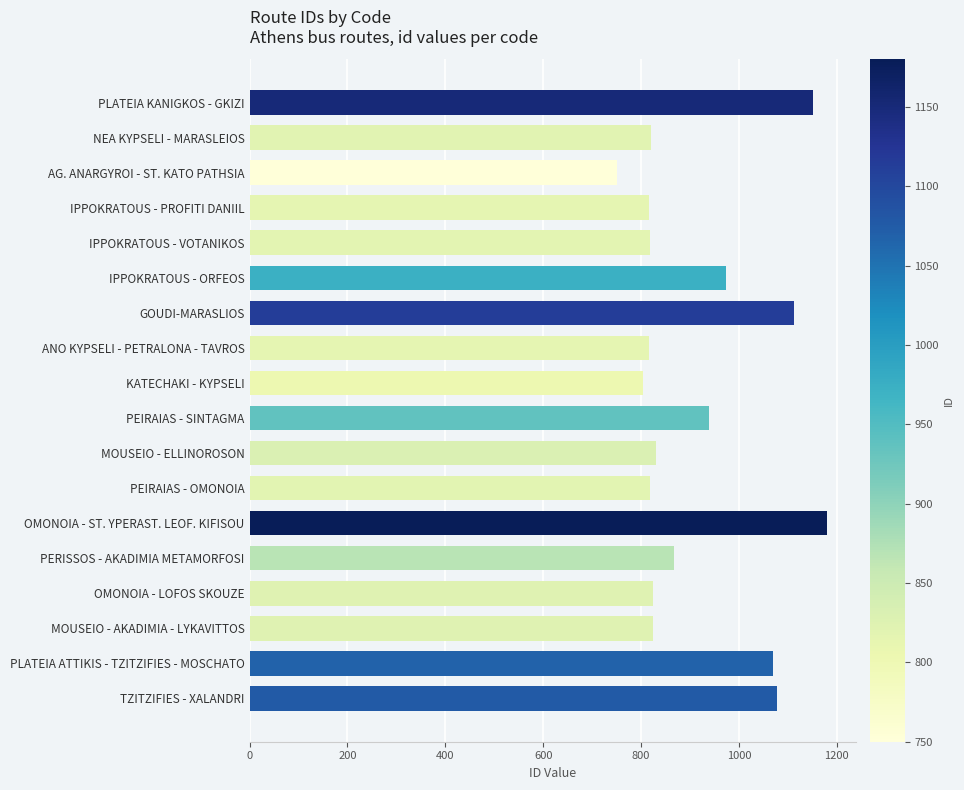

At which label is the value closest to 965?

IPPOKRATOUS - ORFEOS